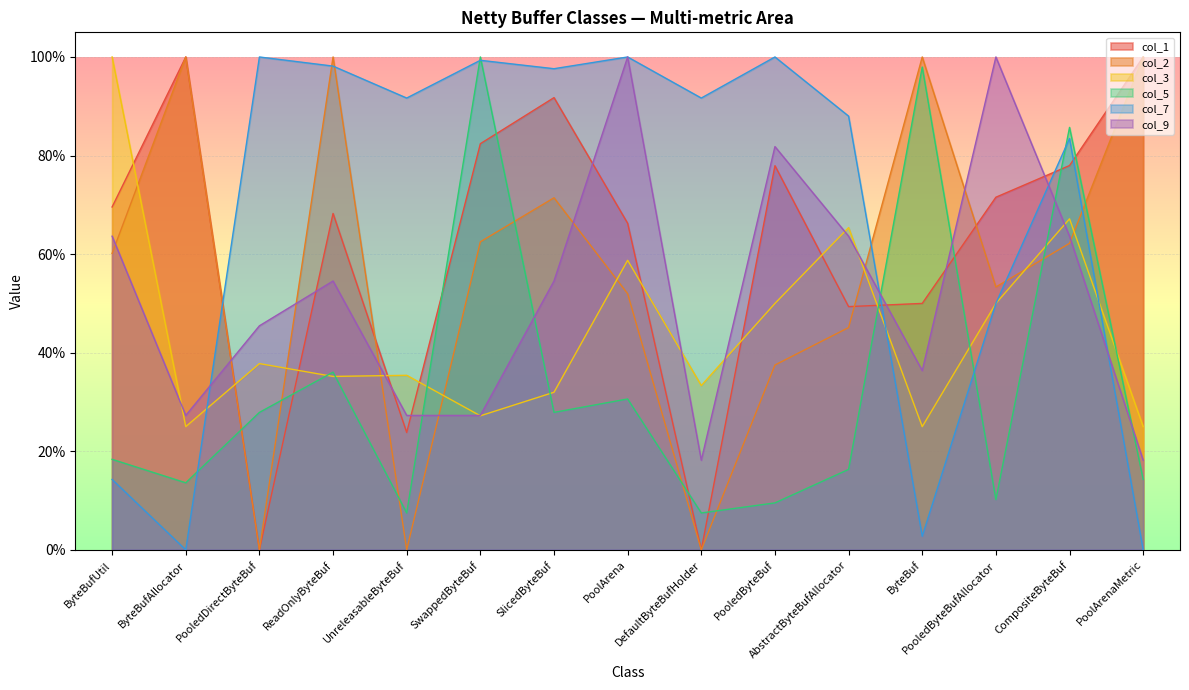

Which label corresponds to the smallest value in the chart?

PooledDirectByteBuf